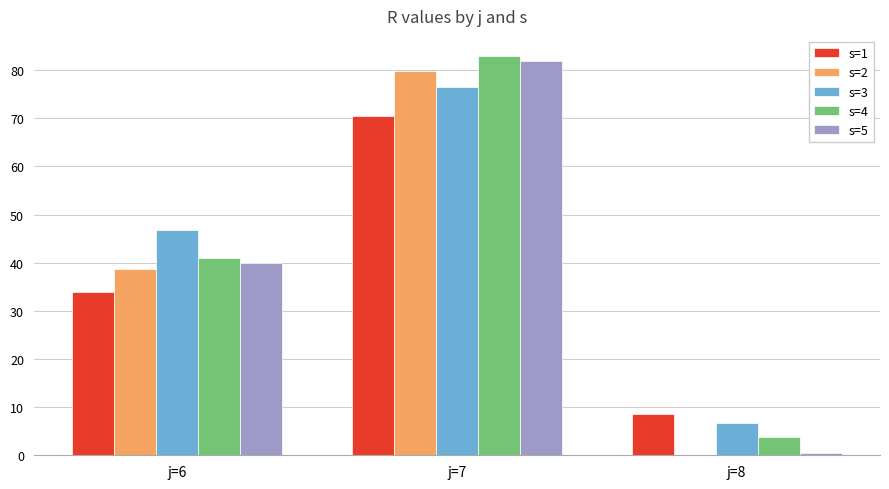

What is the sum of all s=3 values?

130.0